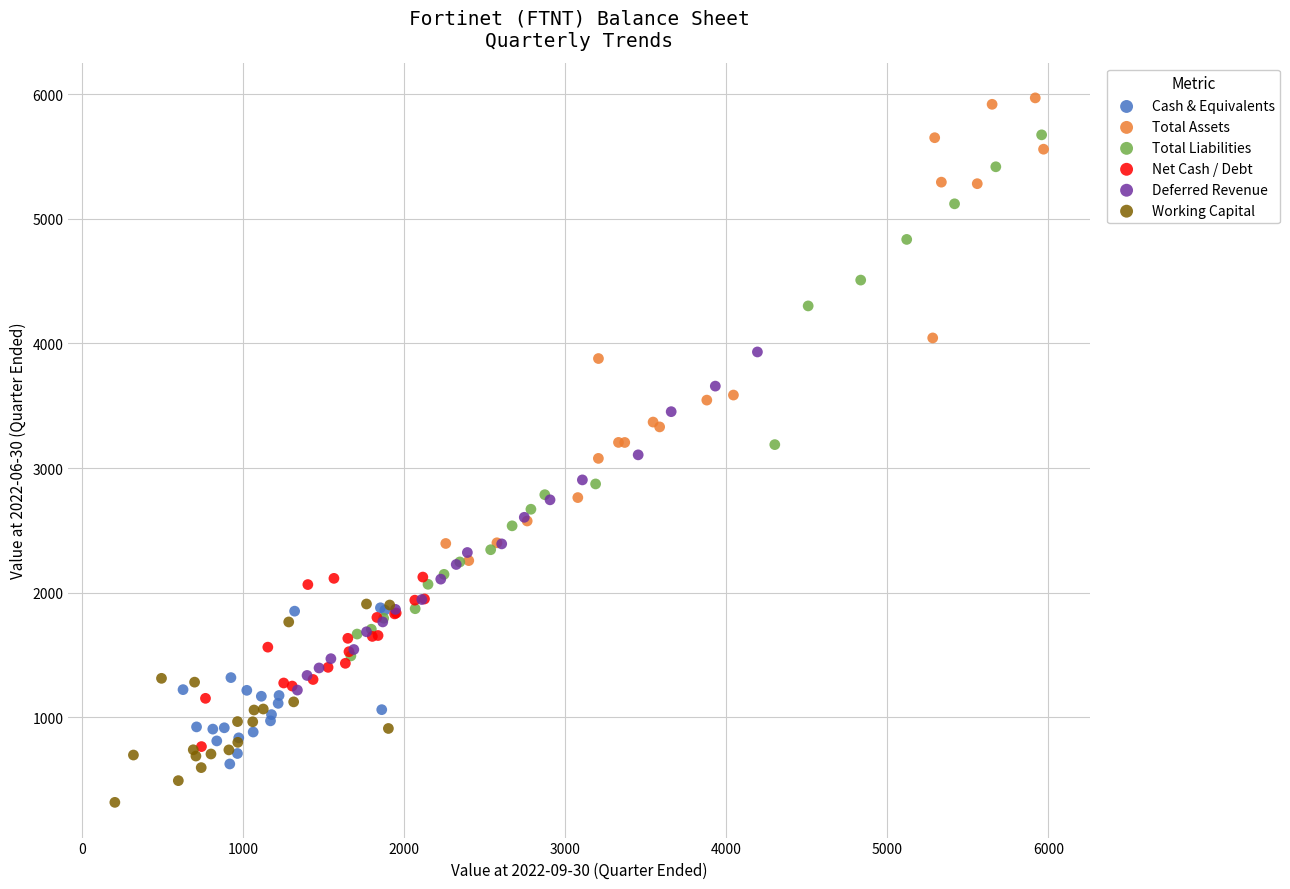

Which series contains the highest Y value?

Total Assets